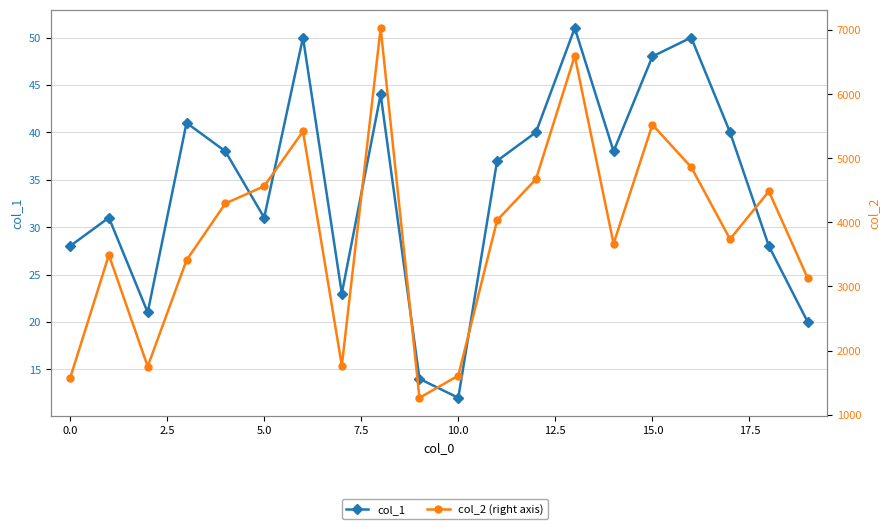

Which series has the largest range (max minus min)?

col_2 (right axis)